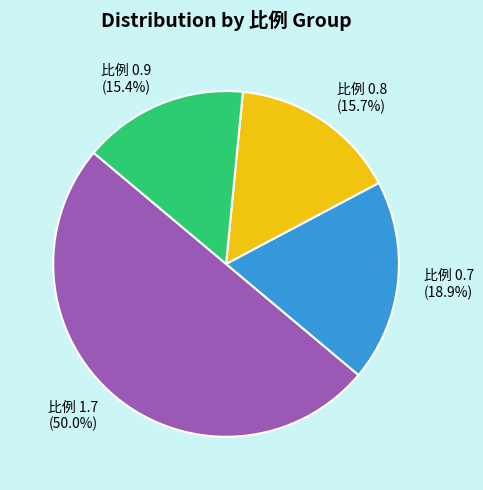

Which category has the biggest portion of the pie?

比例 1.7